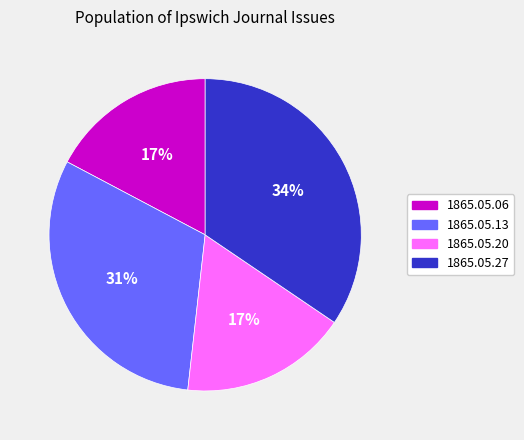

To the nearest percent, what percentage of the pie is 1865.05.13?

31%